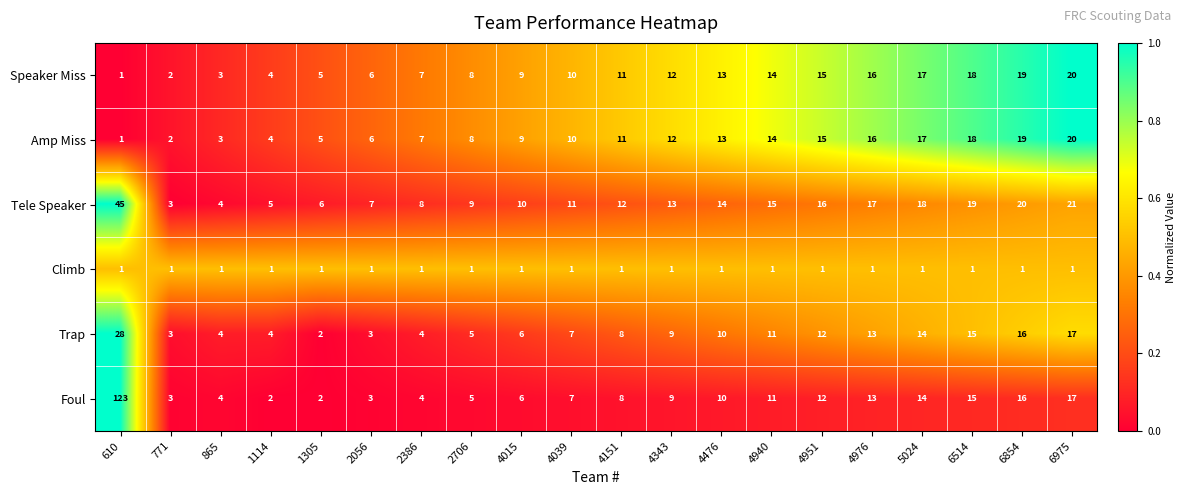

Count the number of categories in the chart.

20